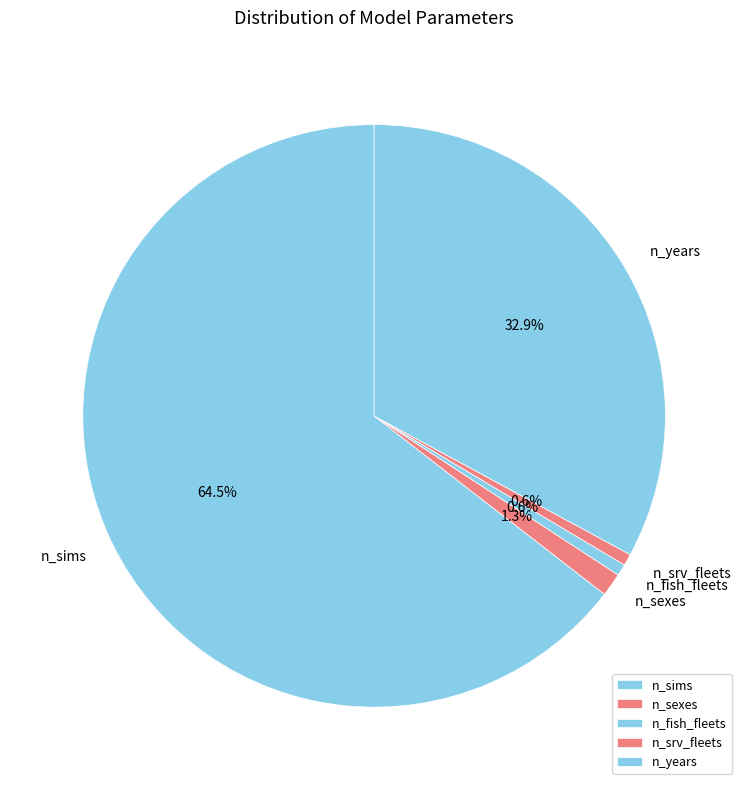

Count the number of slices in the pie.

5